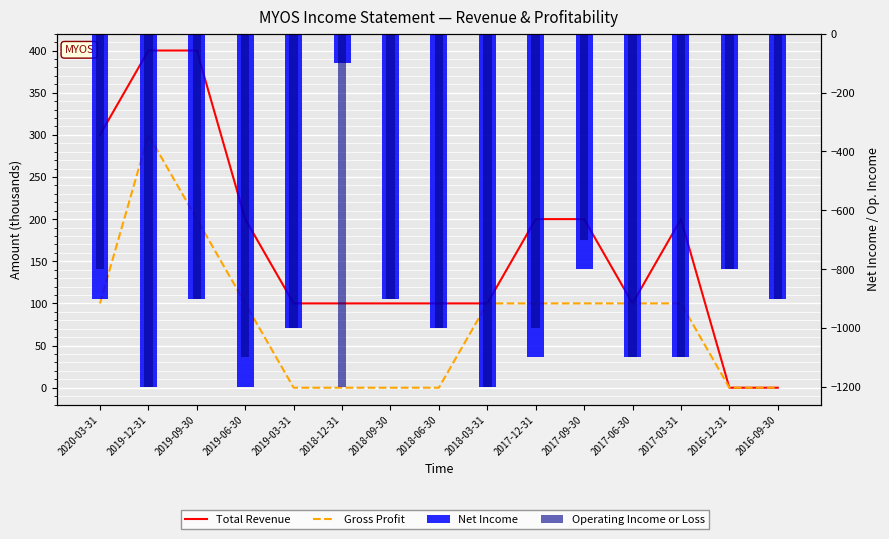

How many groups of bars are there?

15